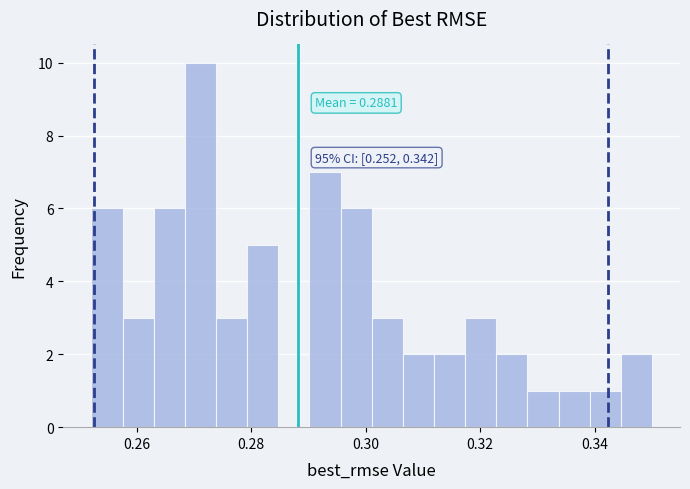

Around what value on the x-axis is the tallest bar? Give the approximate position of its centre, as read against the axis.

0.272